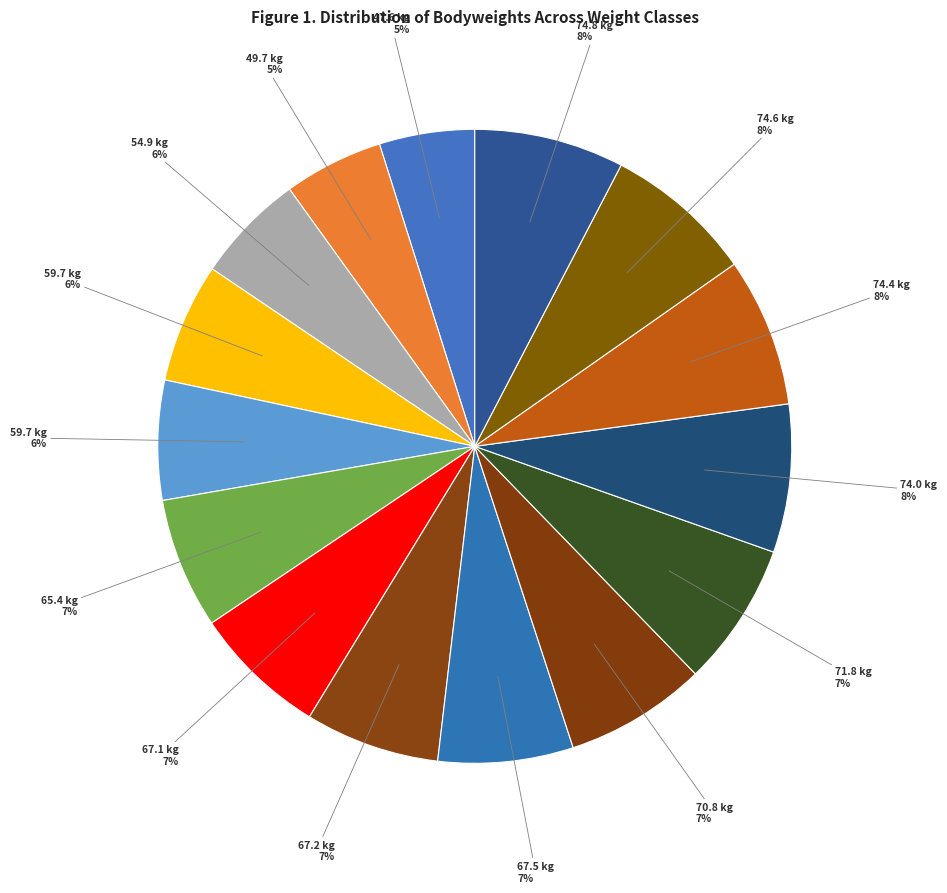

Which slice is the largest?

74.8